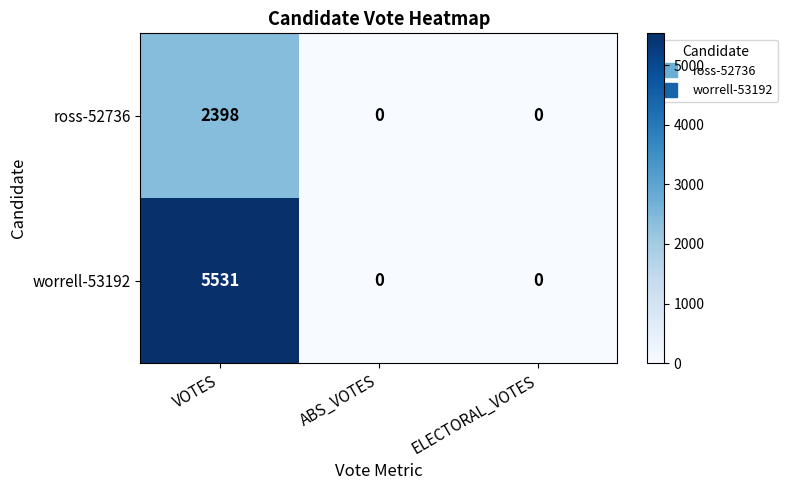

Is it true that worrell-53192 equals 1770 at ELECTORAL_VOTES?

False